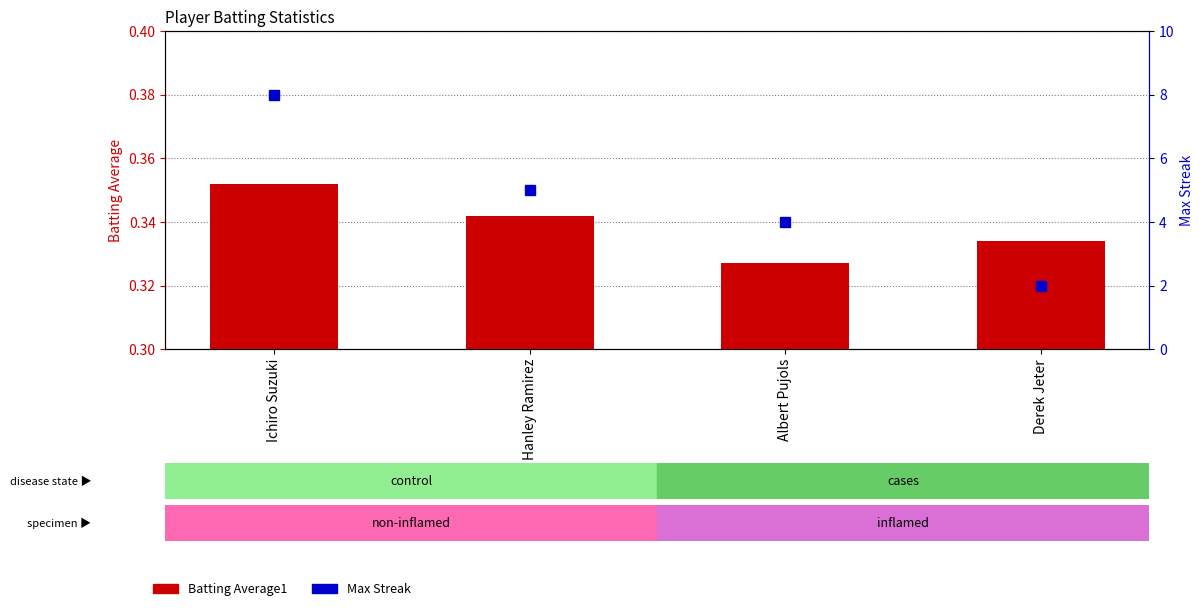

Rank the categories by Batting Average1 value from highest to lowest.

Ichiro Suzuki, Hanley Ramirez, Derek Jeter, Albert Pujols